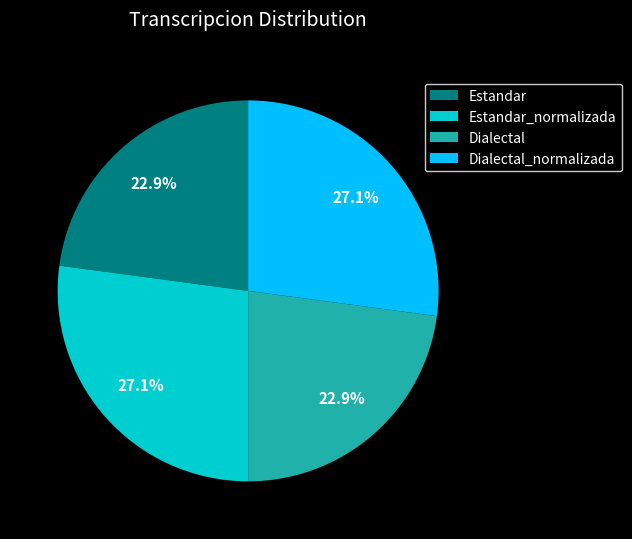

Count the number of slices in the pie.

4